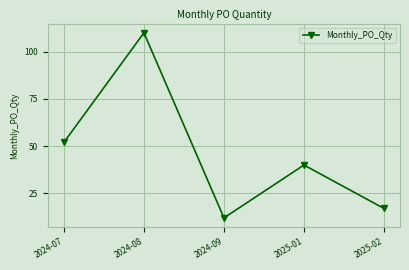

What is the difference between the second highest and second lowest values?

35